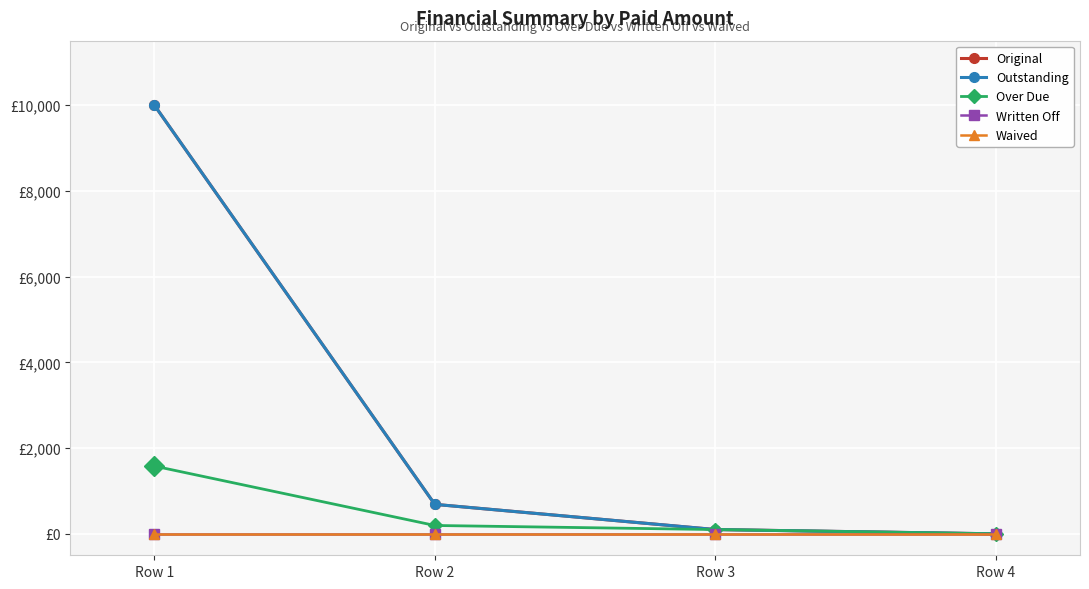

The Written Off series shows 0.0 at Row 3. True or false?

True